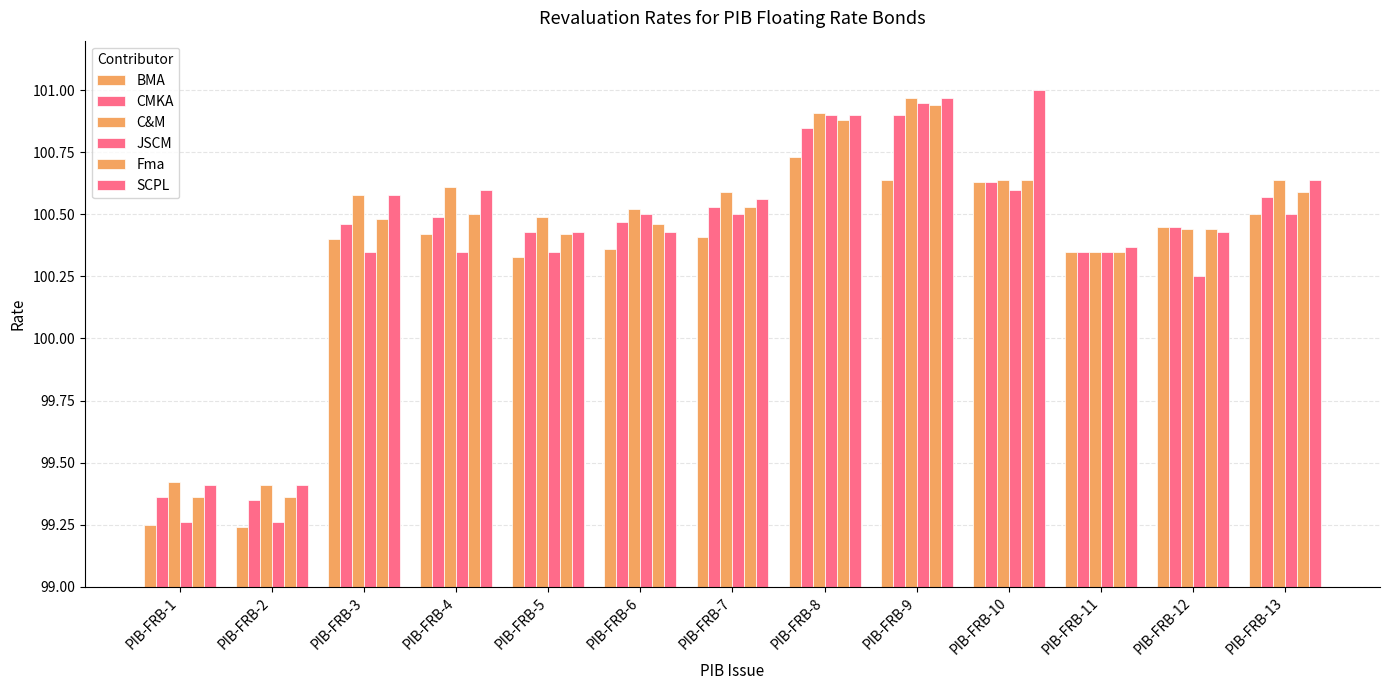

True or false: Fma has a value of 62.4 at PIB-FRB-7.

False